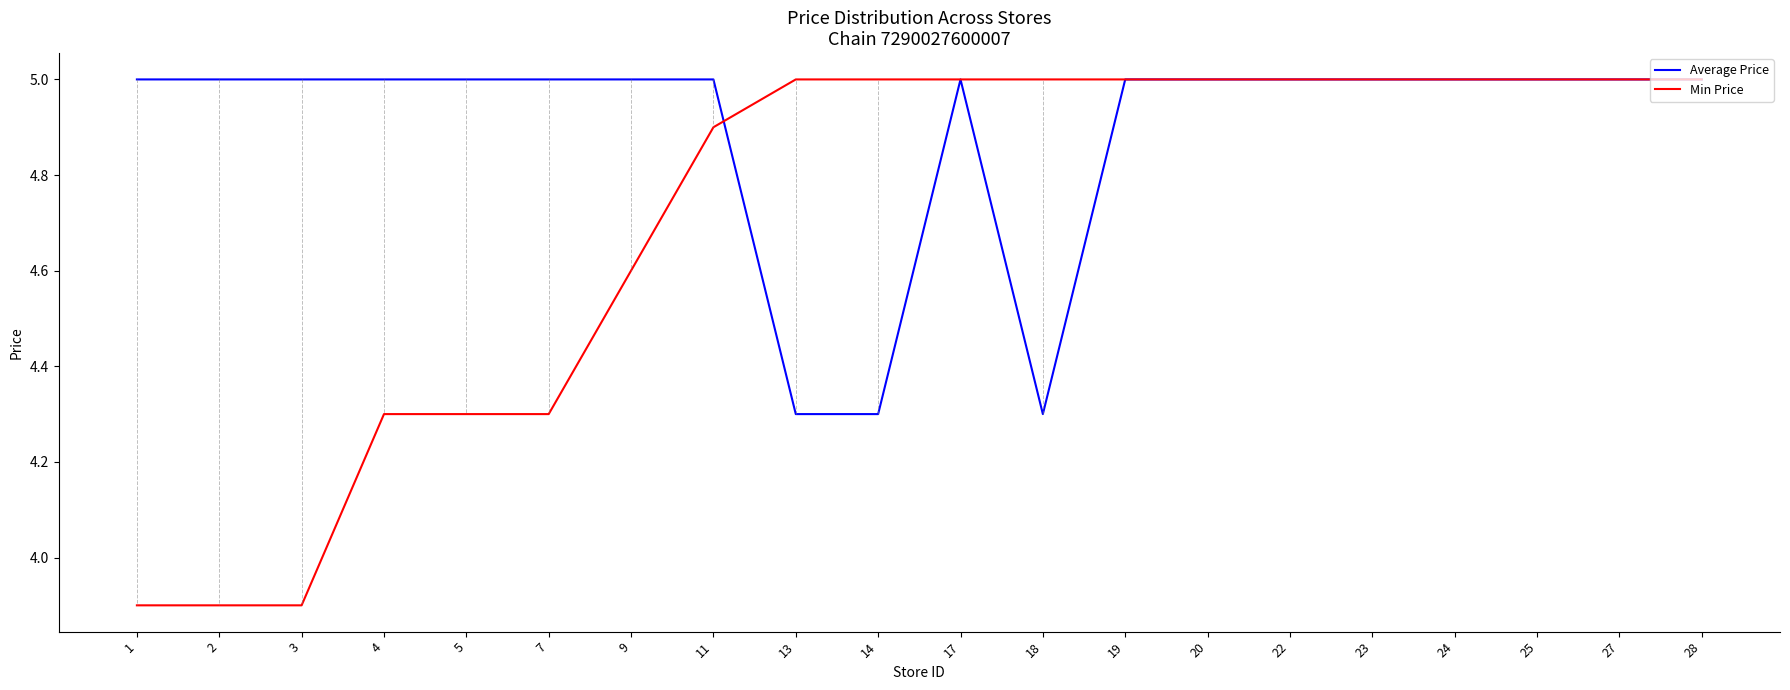

The value of Average Price at 14 is 1.7. True or false?

False